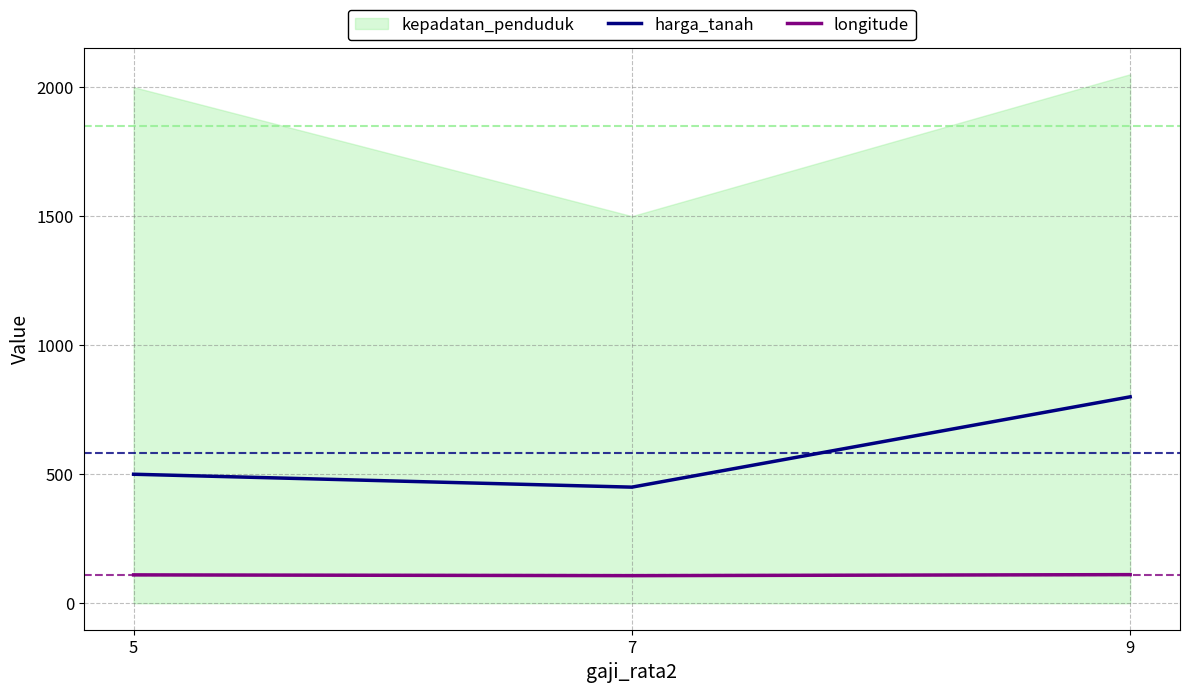

Is the value of harga_tanah at 5 greater than the value of longitude at 9?

Yes